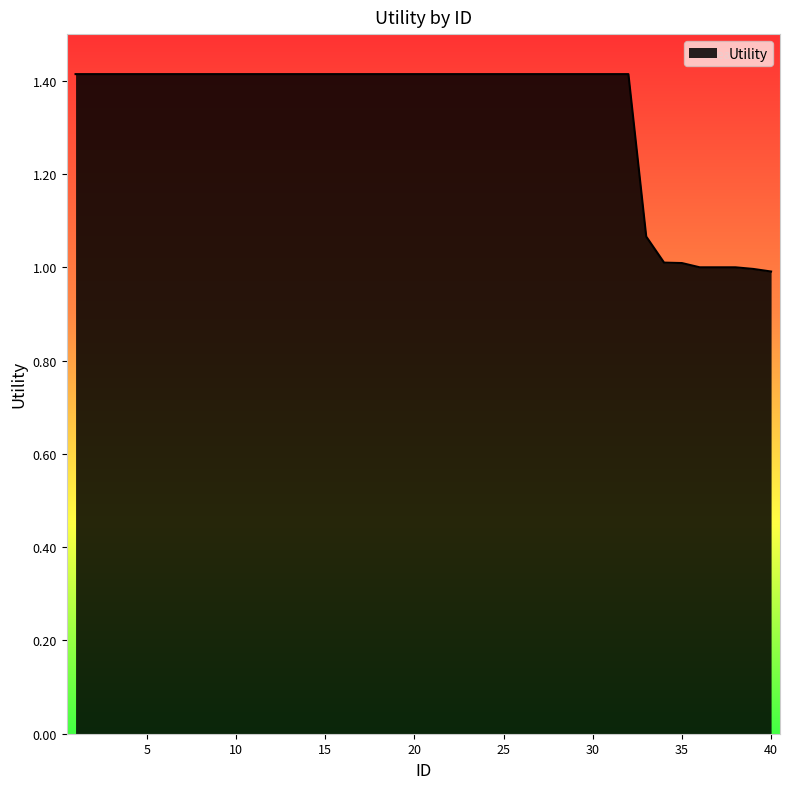

What is the difference between the maximum and minimum values?

0.4